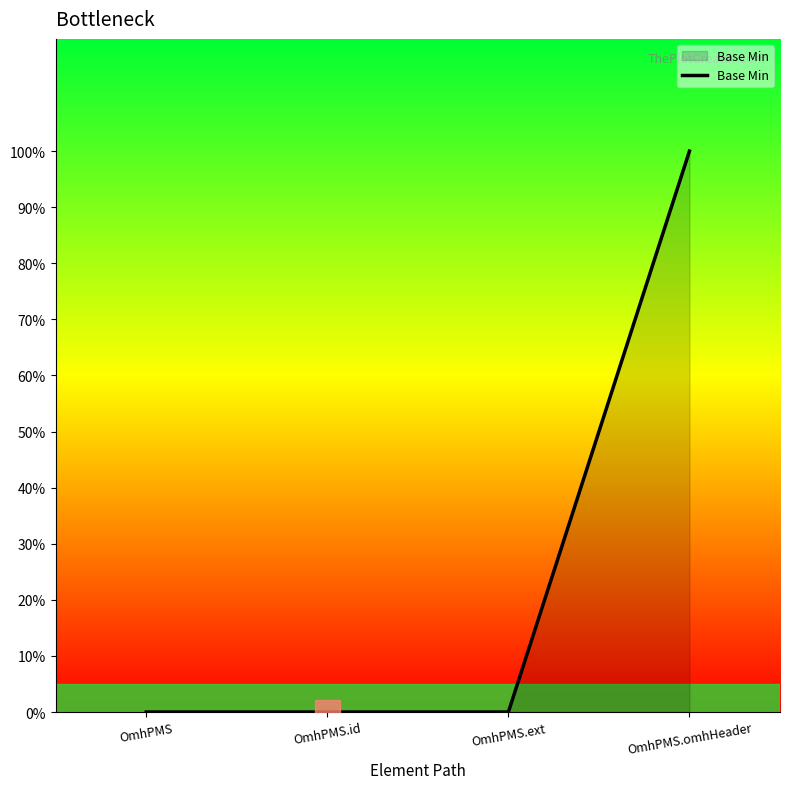

Rank the categories by value from lowest to highest.

OmhPMS, OmhPMS.id, OmhPMS.ext, OmhPMS.omhHeader